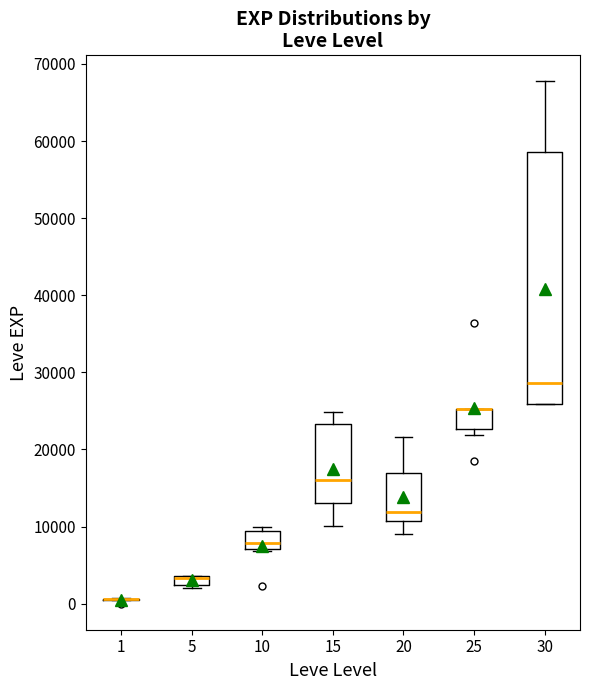

Which box is the tallest, from its lower edge to its upper edge?

30